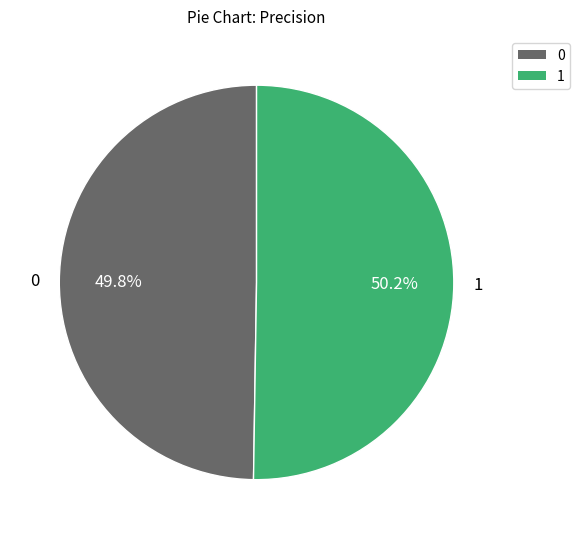

Count the number of slices in the pie.

2